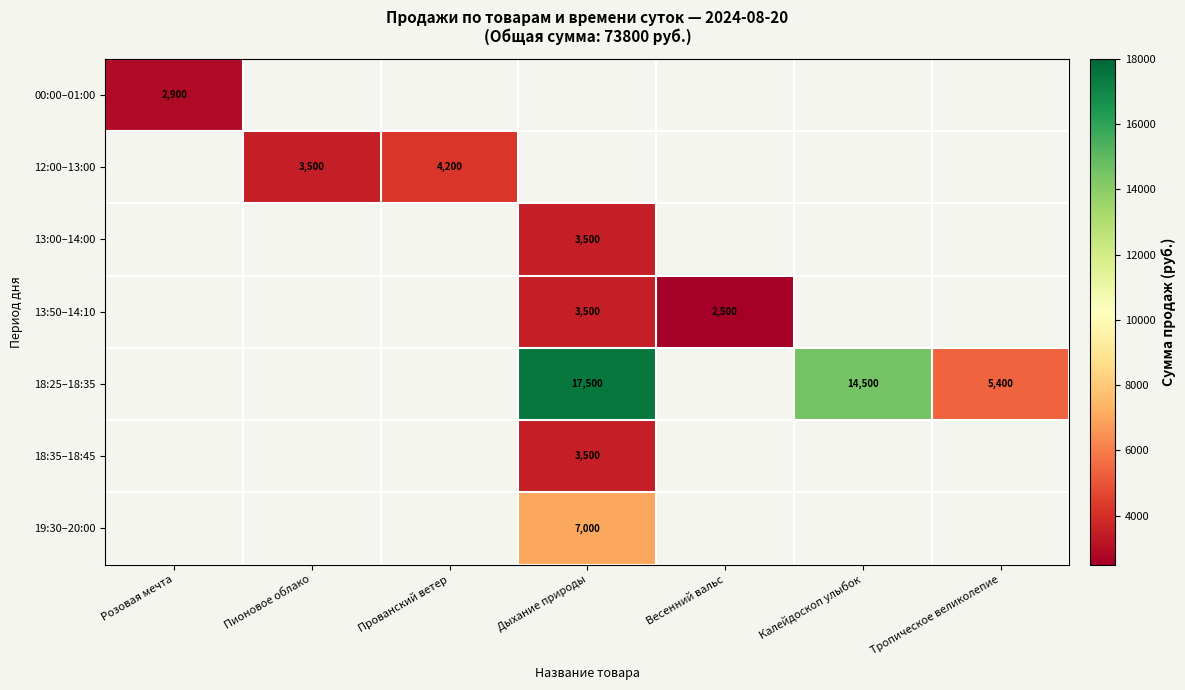

The 12:00–13:00 series shows 4200 at Прованский ветер. True or false?

True